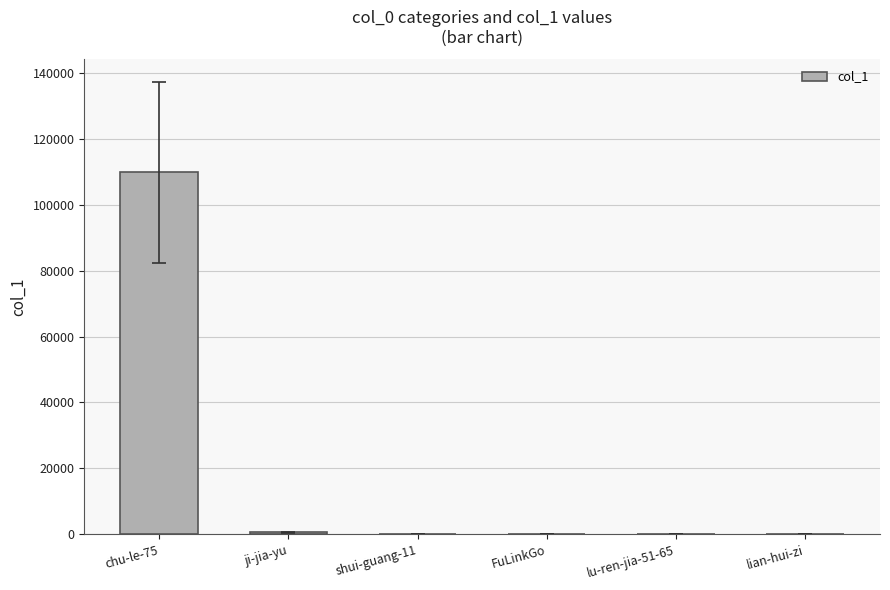

Which category has the highest value across all series?

chu-le-75